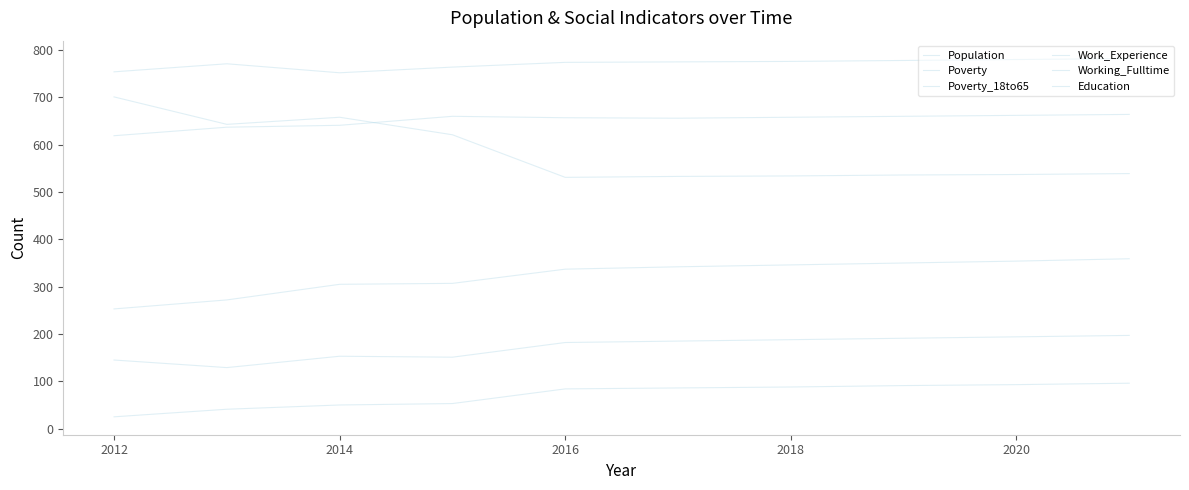

How many lines are shown in the chart?

6